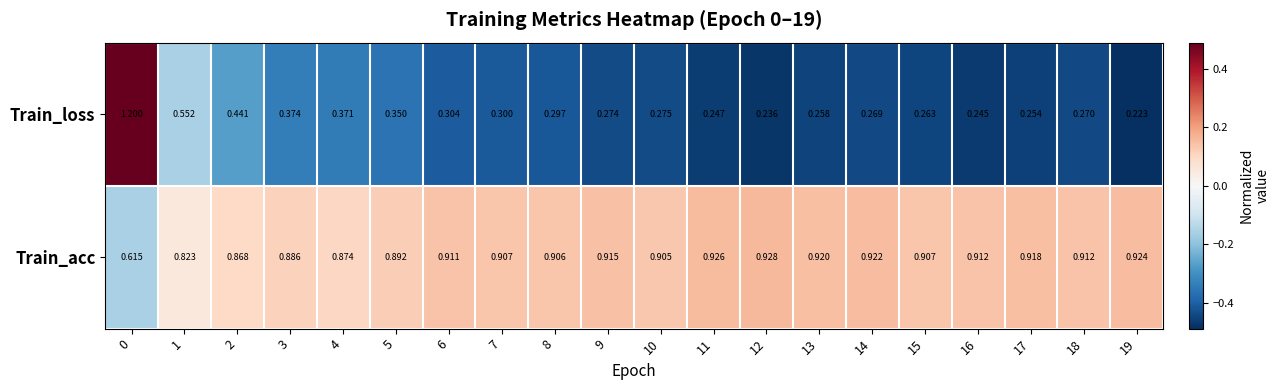

Rank the series by their average value, from highest to lowest.

Train_acc, Train_loss